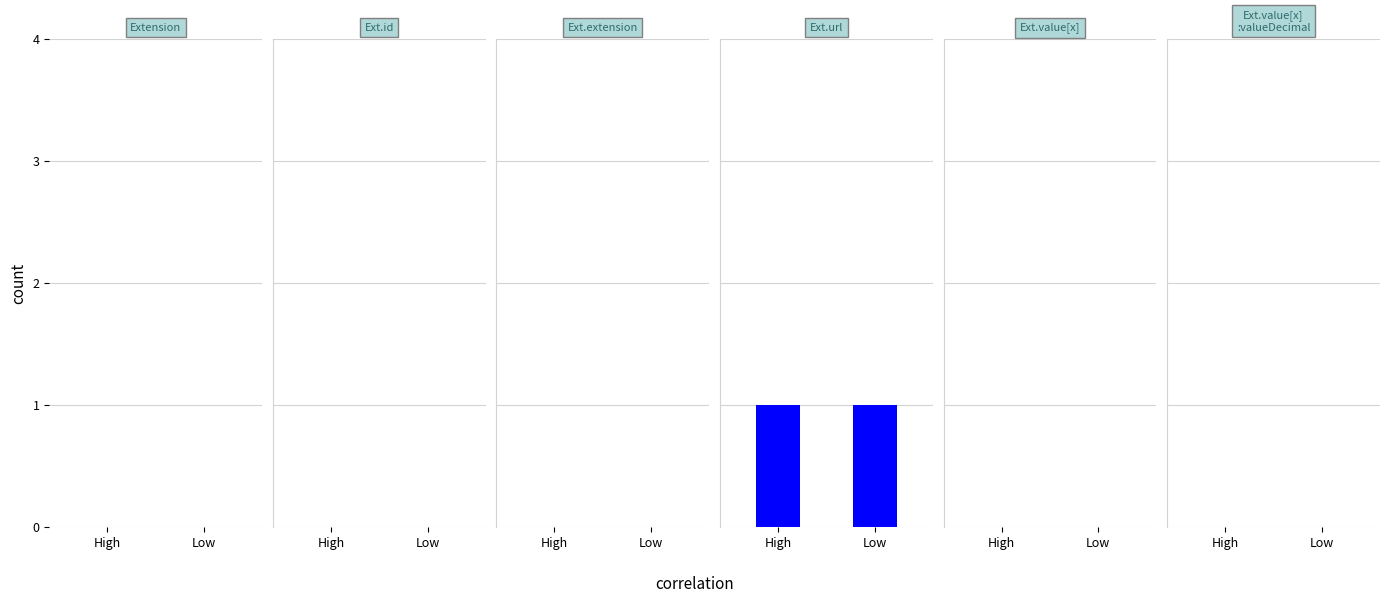

True or false: Base Min has a value of 1 at Extension.url.

True